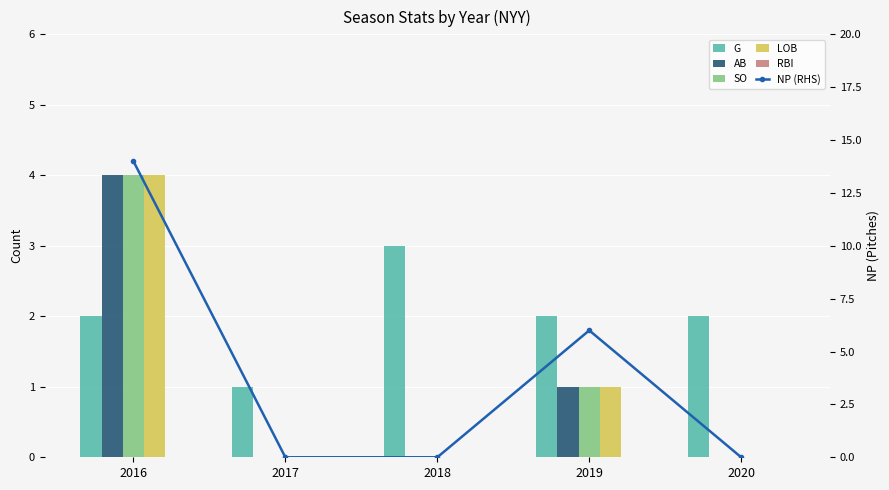

Reading left to right, what are all the values shown in this chart?

G: 2	1	3	2	2
AB: 4	0	0	1	0
SO: 4	0	0	1	0
LOB: 4	0	0	1	0
RBI: 0	0	0	0	0
NP (RHS): 14	0	0	6	0